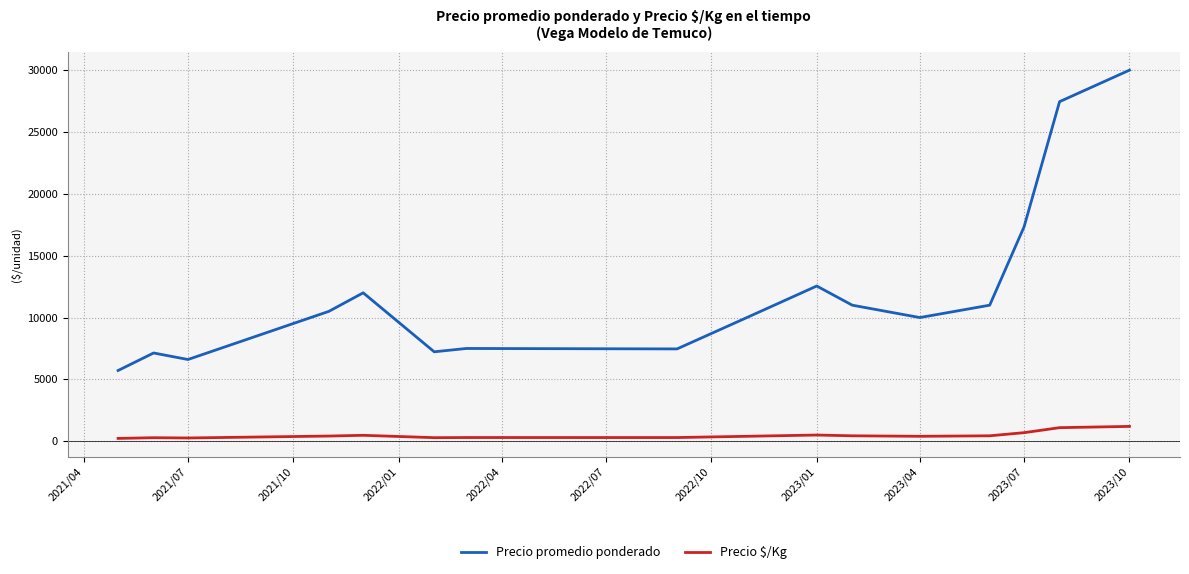

What is the sum of all Precio promedio ponderado values?

193496.6